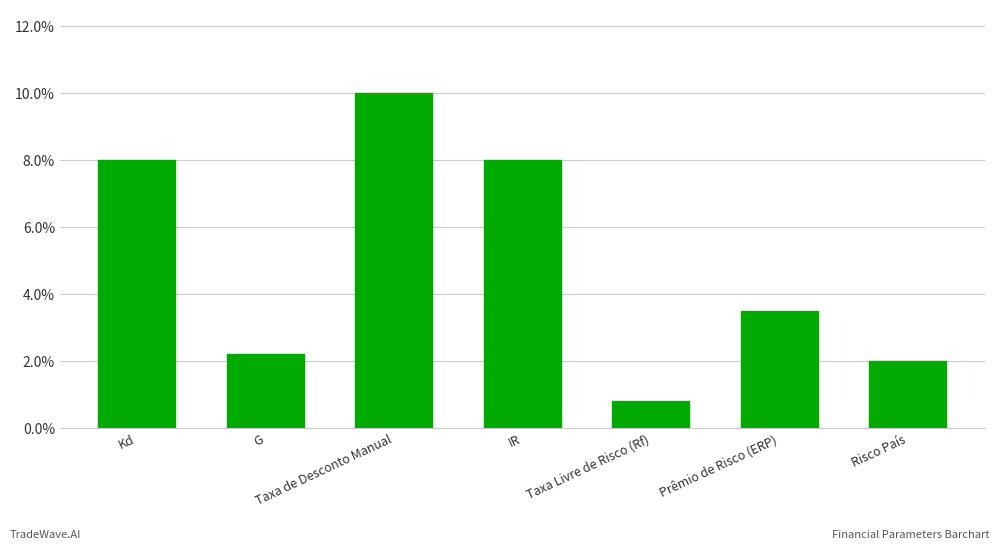

What is the difference between the maximum and second lowest values?

0.1